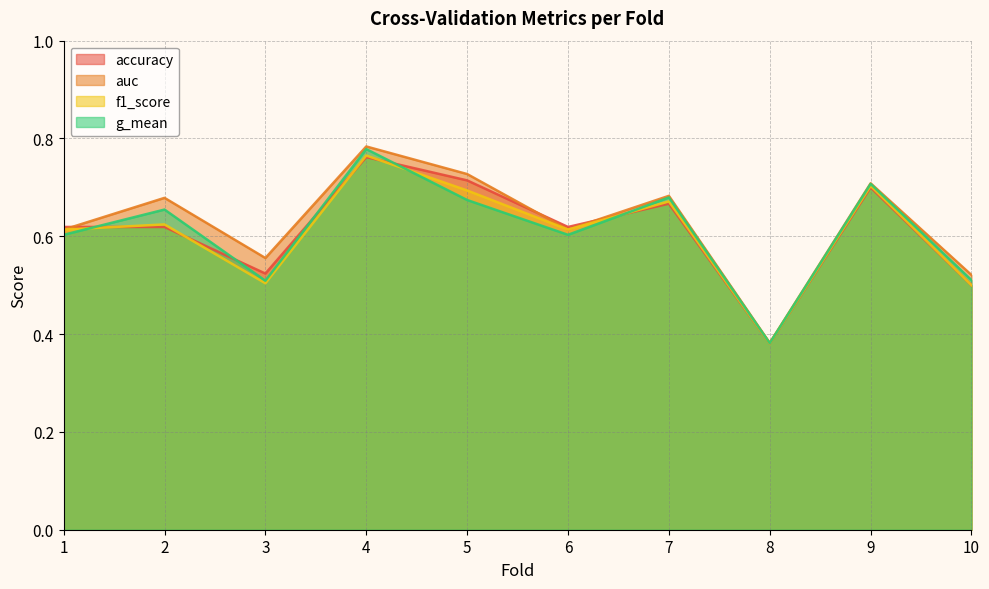

True or false: accuracy has a value of 0.4 at 5.

False